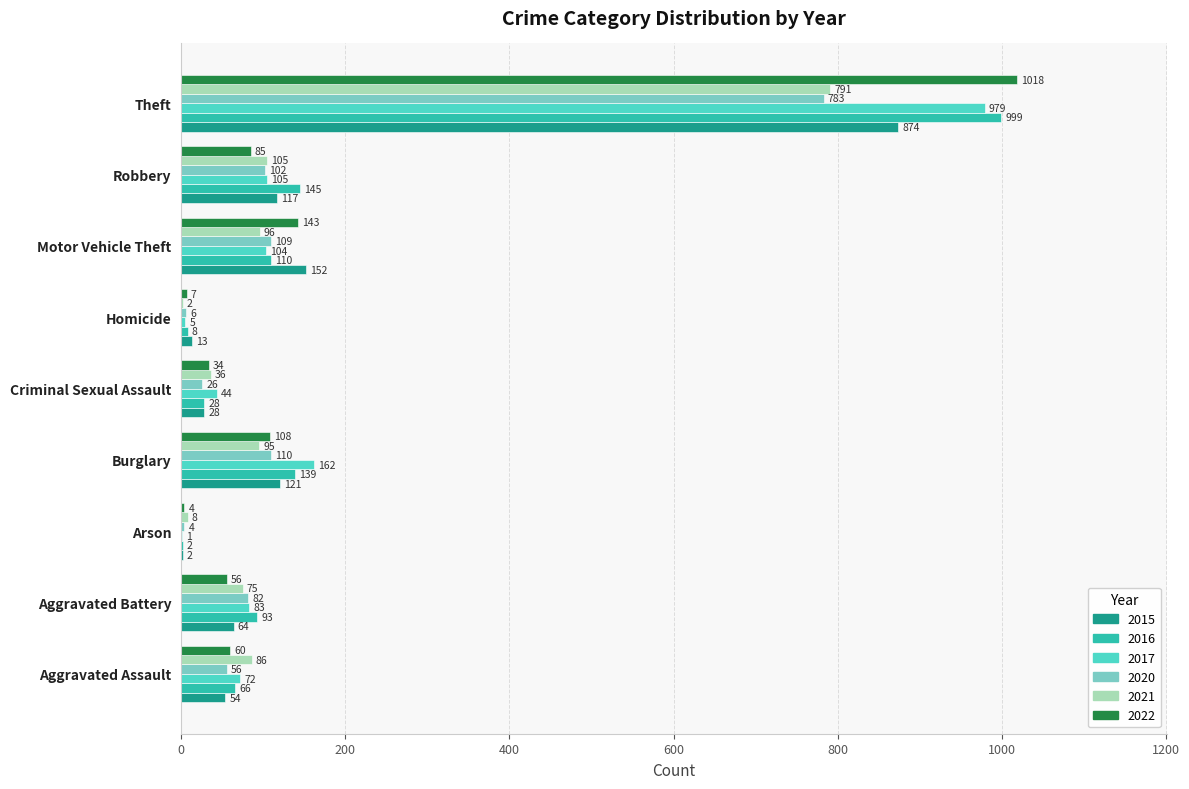

What is the sum of all 2021 values?

1294